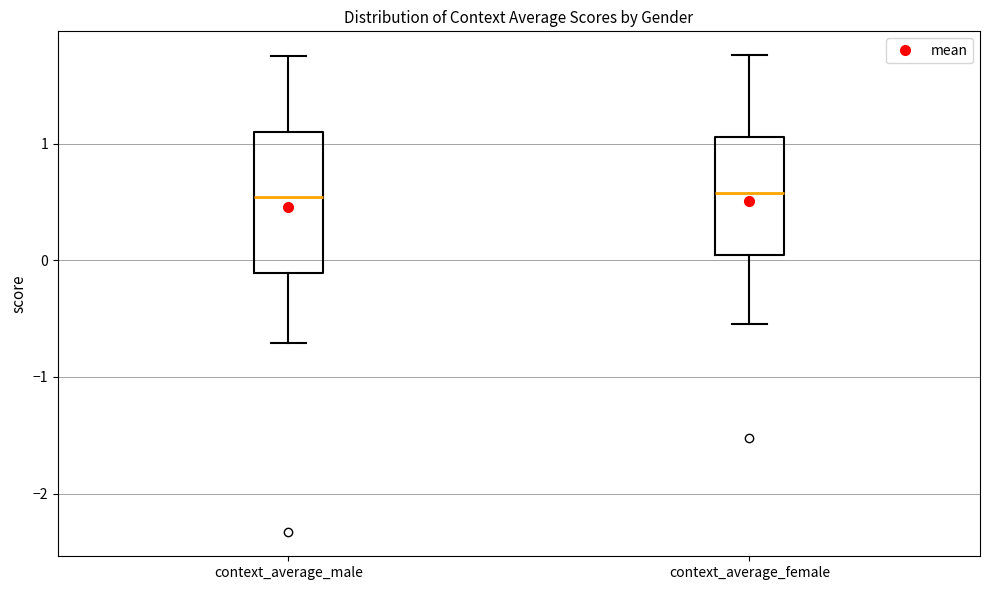

Comparing the boxes themselves (not the whiskers), which one is the tallest?

context_average_male